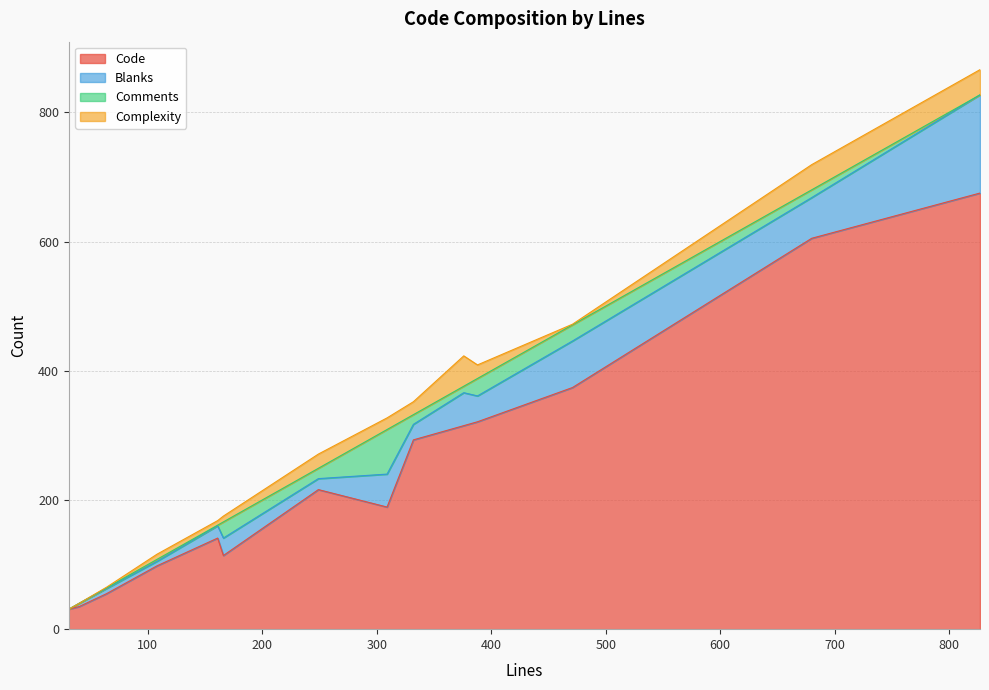

How many interior local valleys does the Comments series have?

4